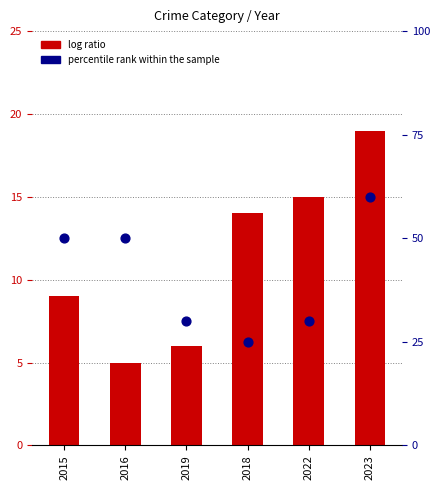

Which series has the largest total across all categories?

log ratio